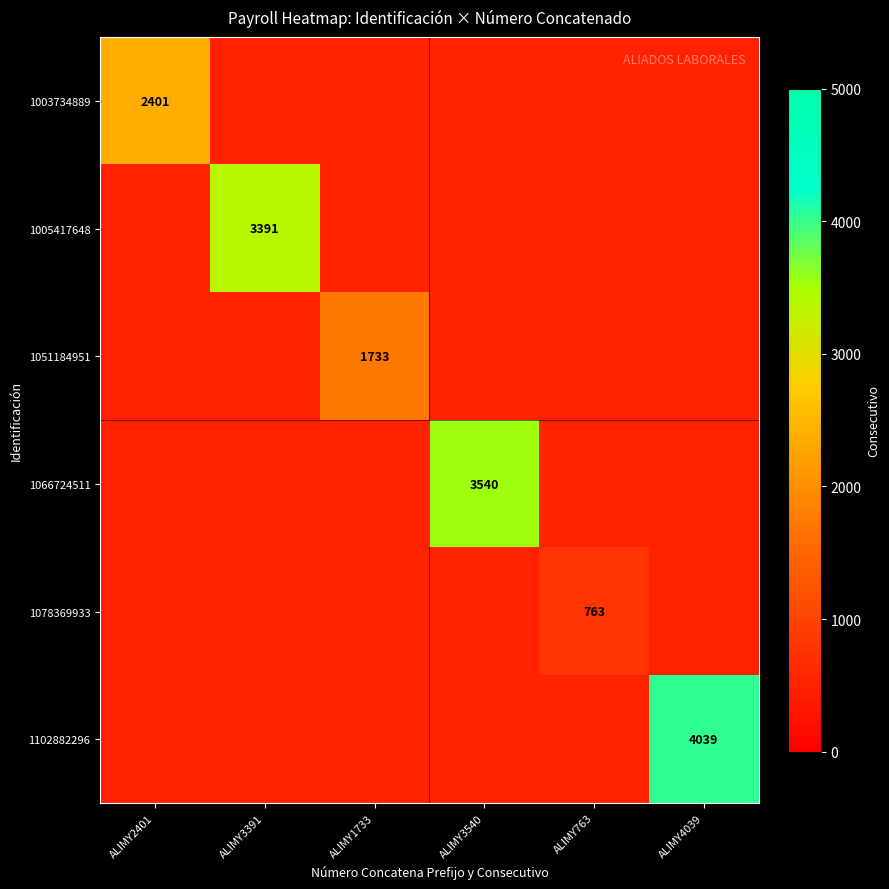

What is the total value across all series at ALIMY4039?

6539